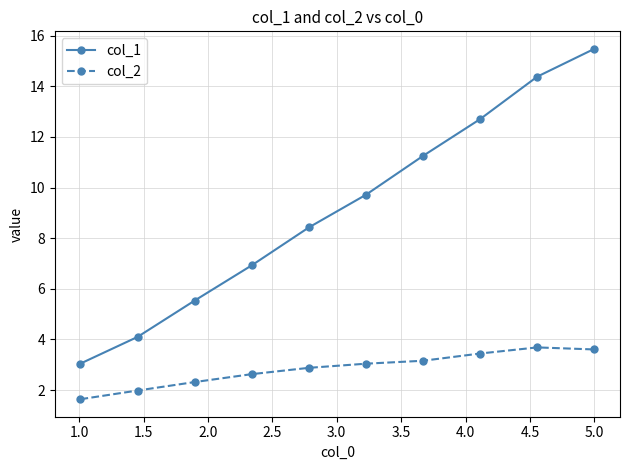

Rank the series by their average value, from lowest to highest.

col_2, col_1